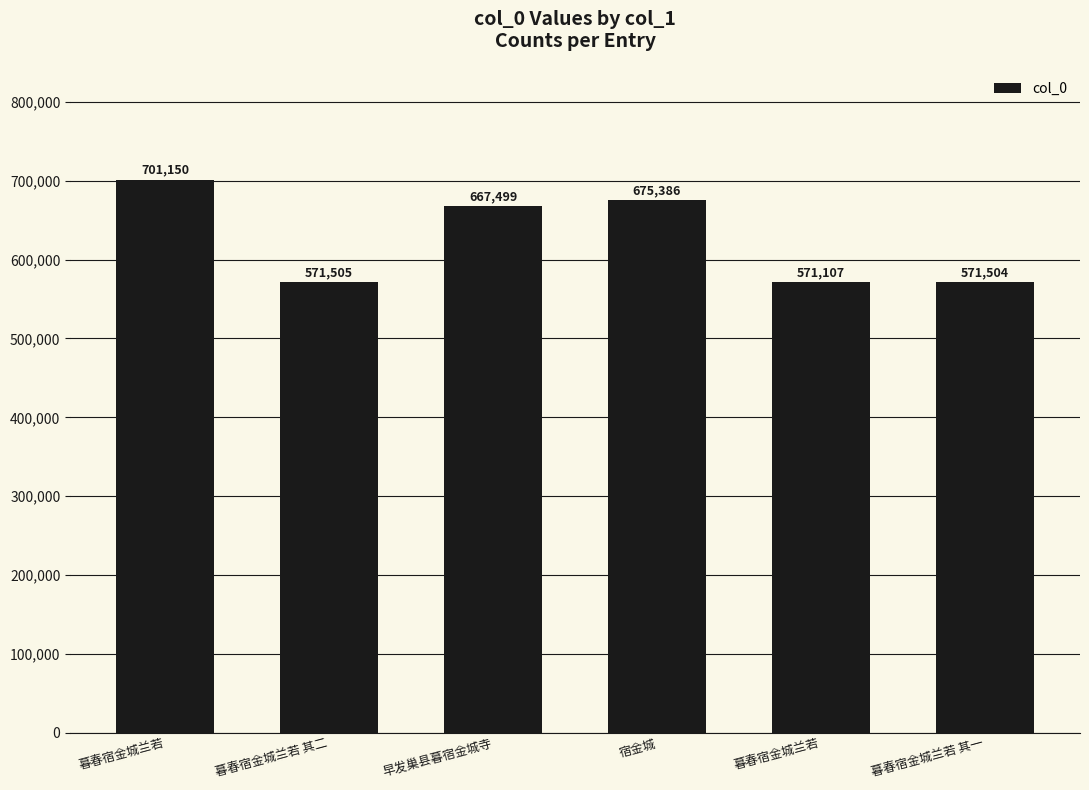

How many bars are there in total?

6